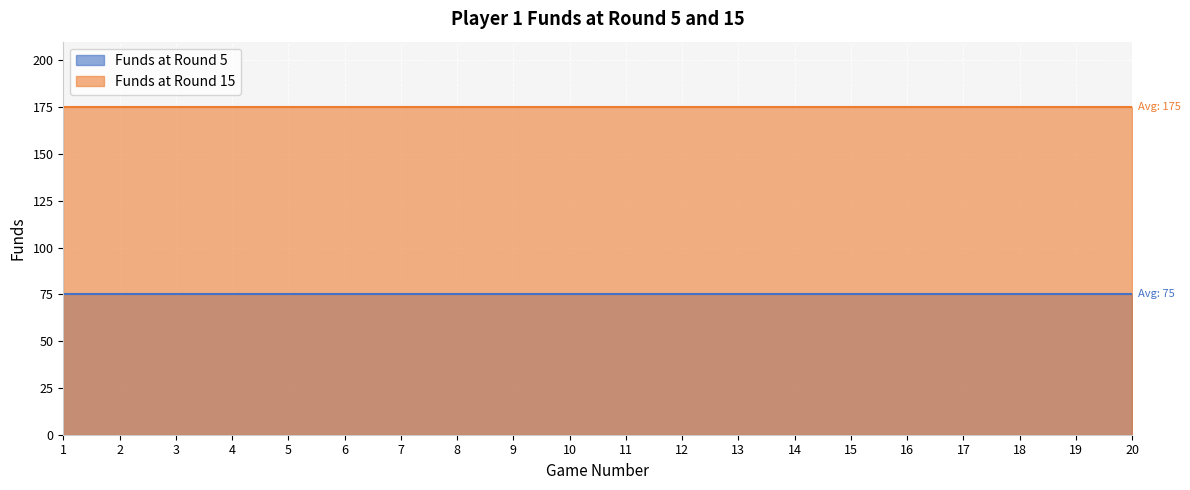

Between 11 and 18, which is larger?

11